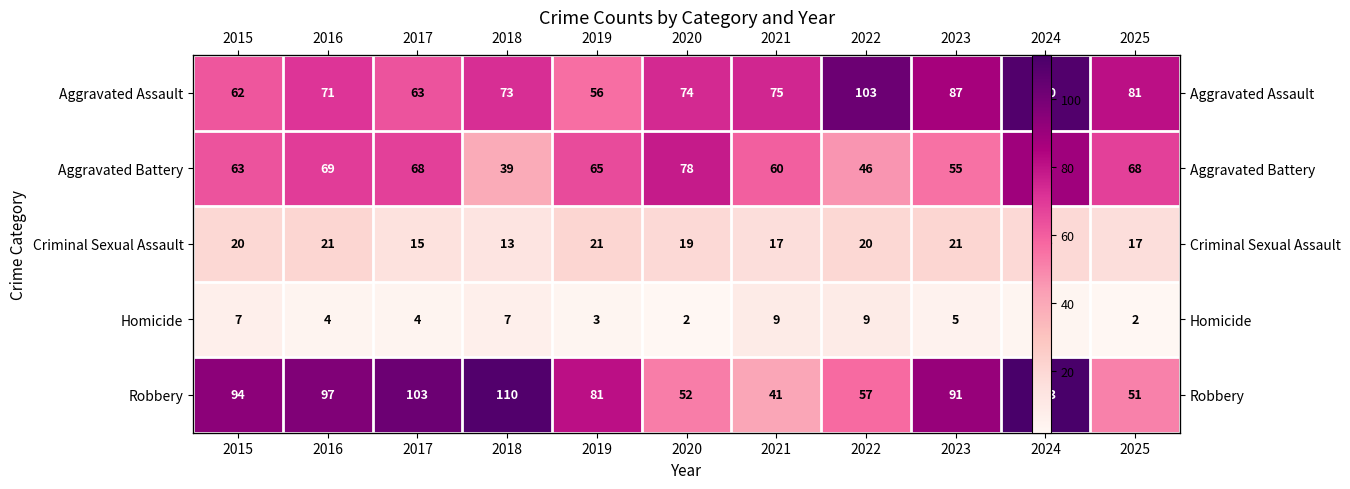

List the labels in order of Aggravated Battery value, largest first.

2024, 2020, 2016, 2017, 2025, 2019, 2015, 2021, 2023, 2022, 2018